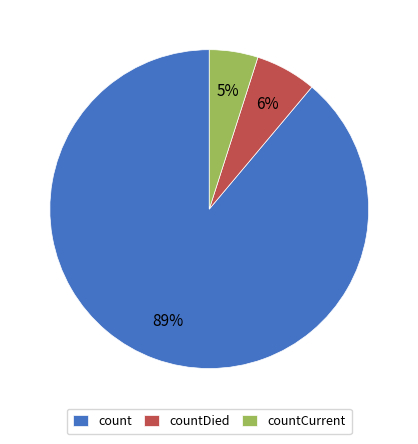

Which has a higher value, countDied or countCurrent?

countDied